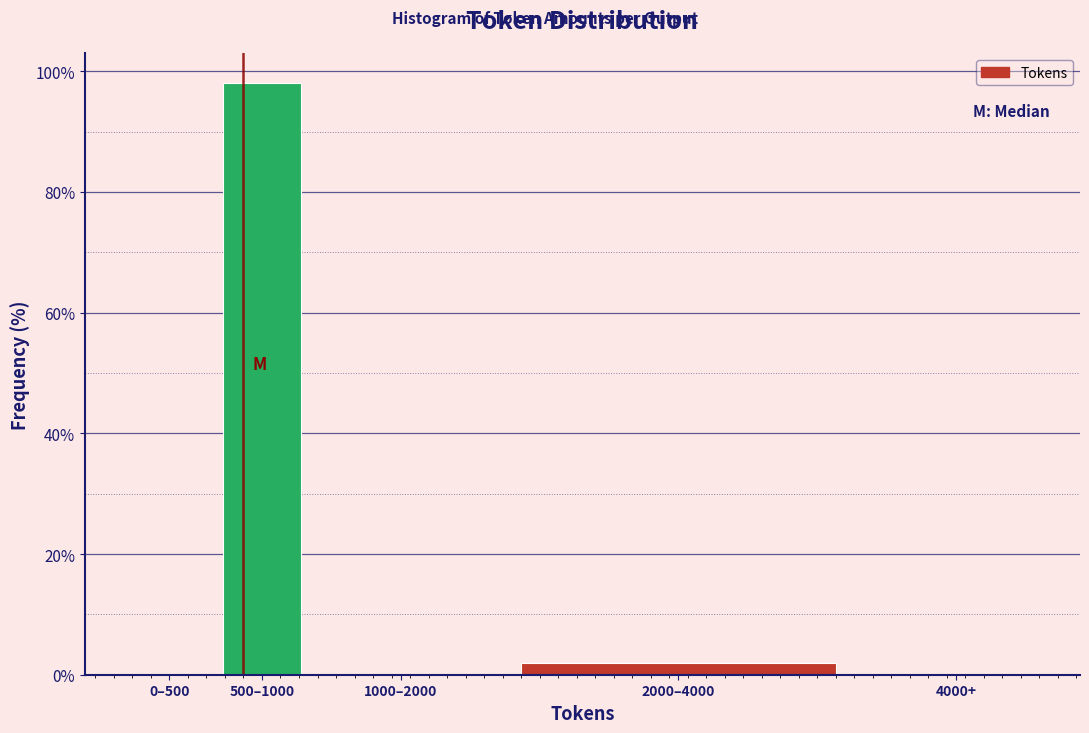

Reading left to right, transcribe all the data shown in this chart.

0–500=0.0	500–1000=98.1	1000–2000=0.0	2000–4000=1.9	4000+=0.0